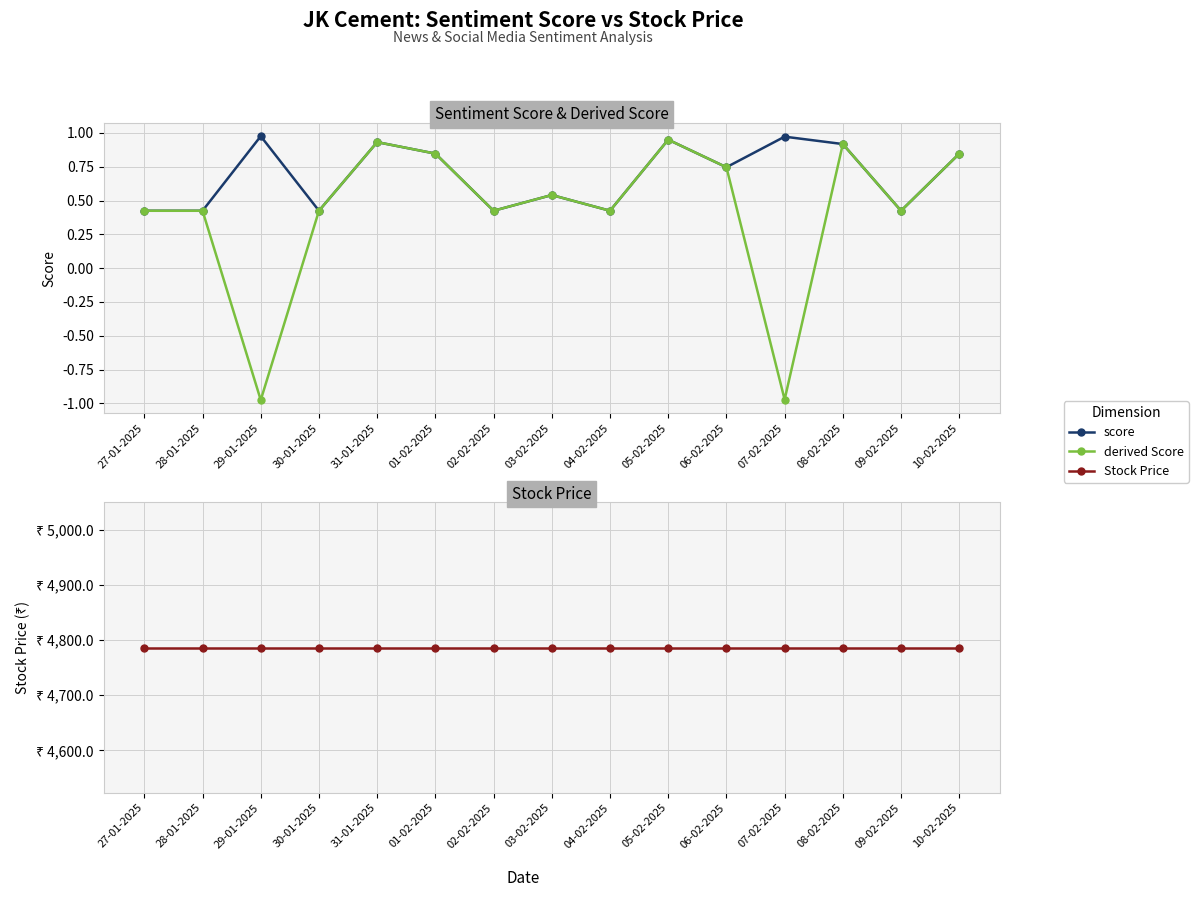

True or false: score and Stock Price cross at least once.

False